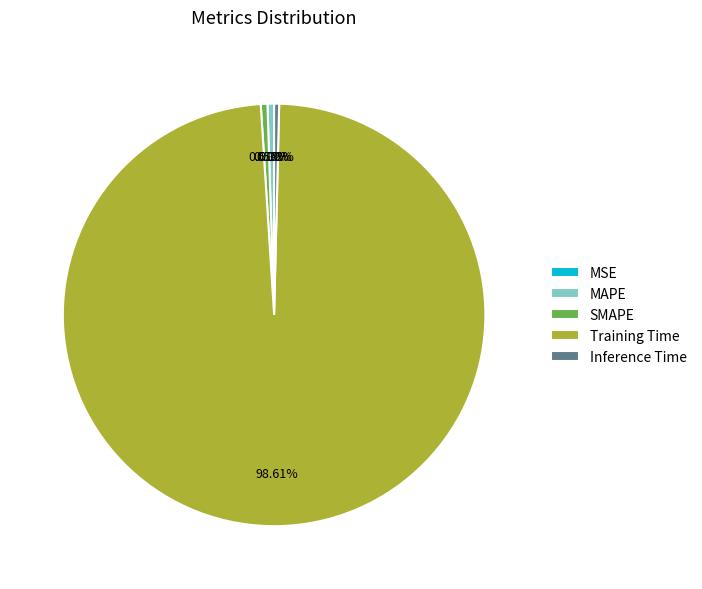

Is MAPE the majority of the pie?

No